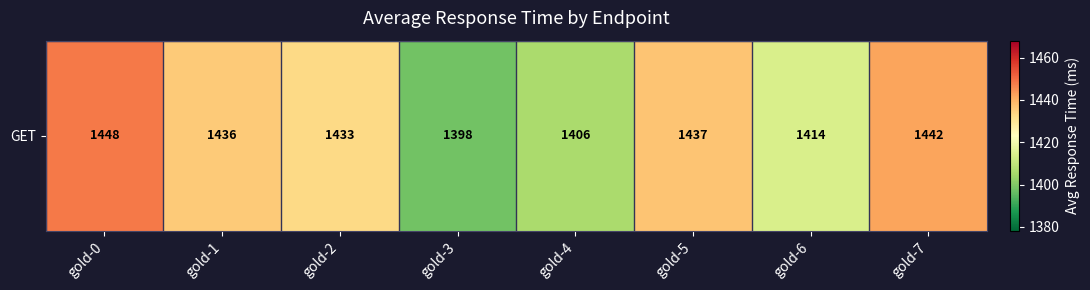

Reading right to left, extract all data points from this chart.

1442	1414	1437	1406	1398	1433	1436	1448